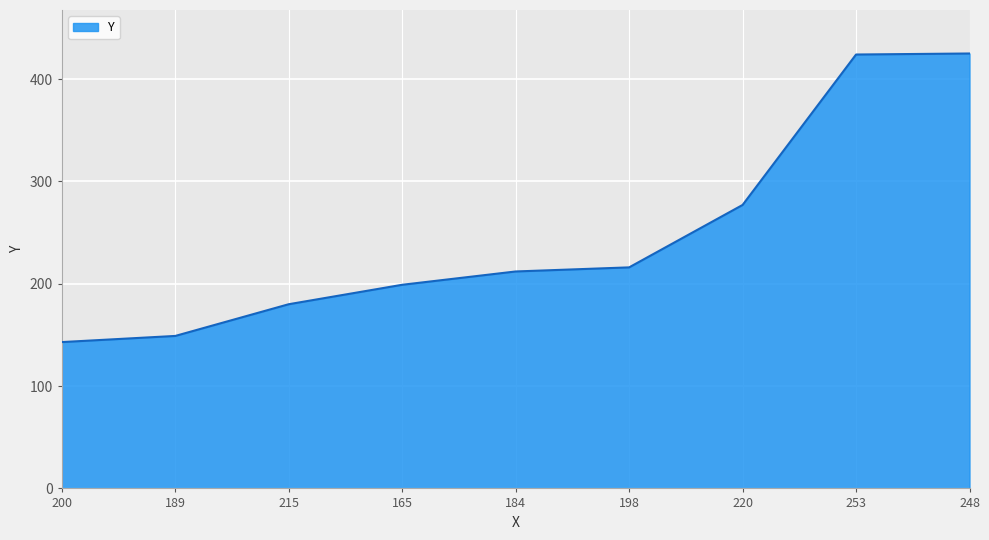

What is the change in value from 198 to 220?

+61